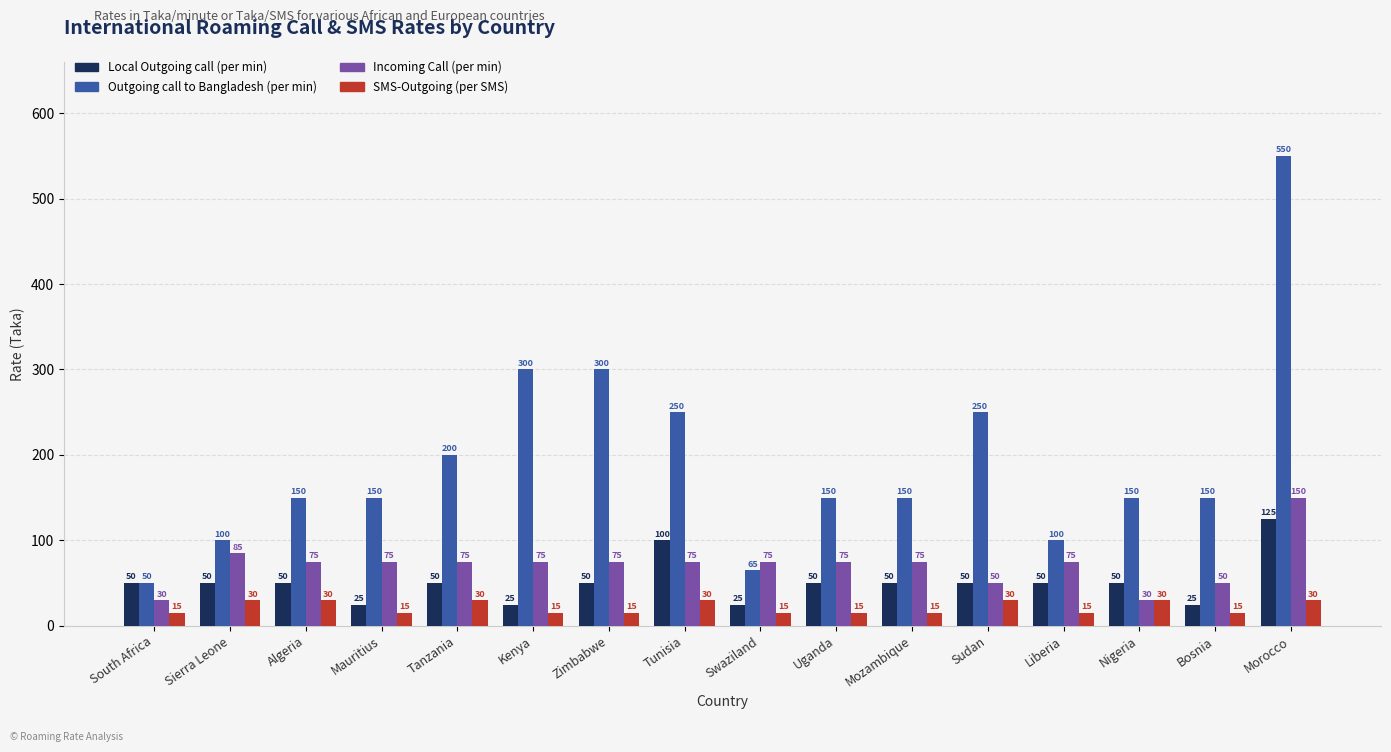

What position from the left is Mauritius?

4